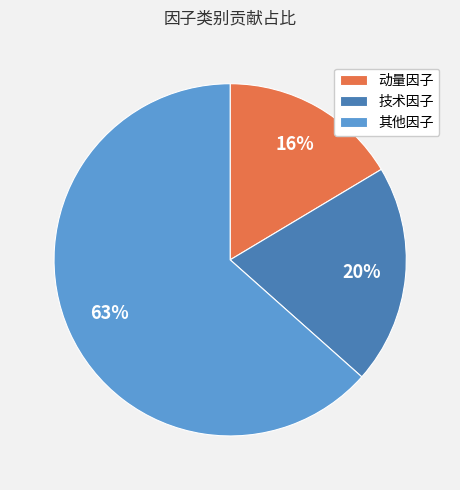

Between 动量因子 and 其他因子, which is larger?

其他因子